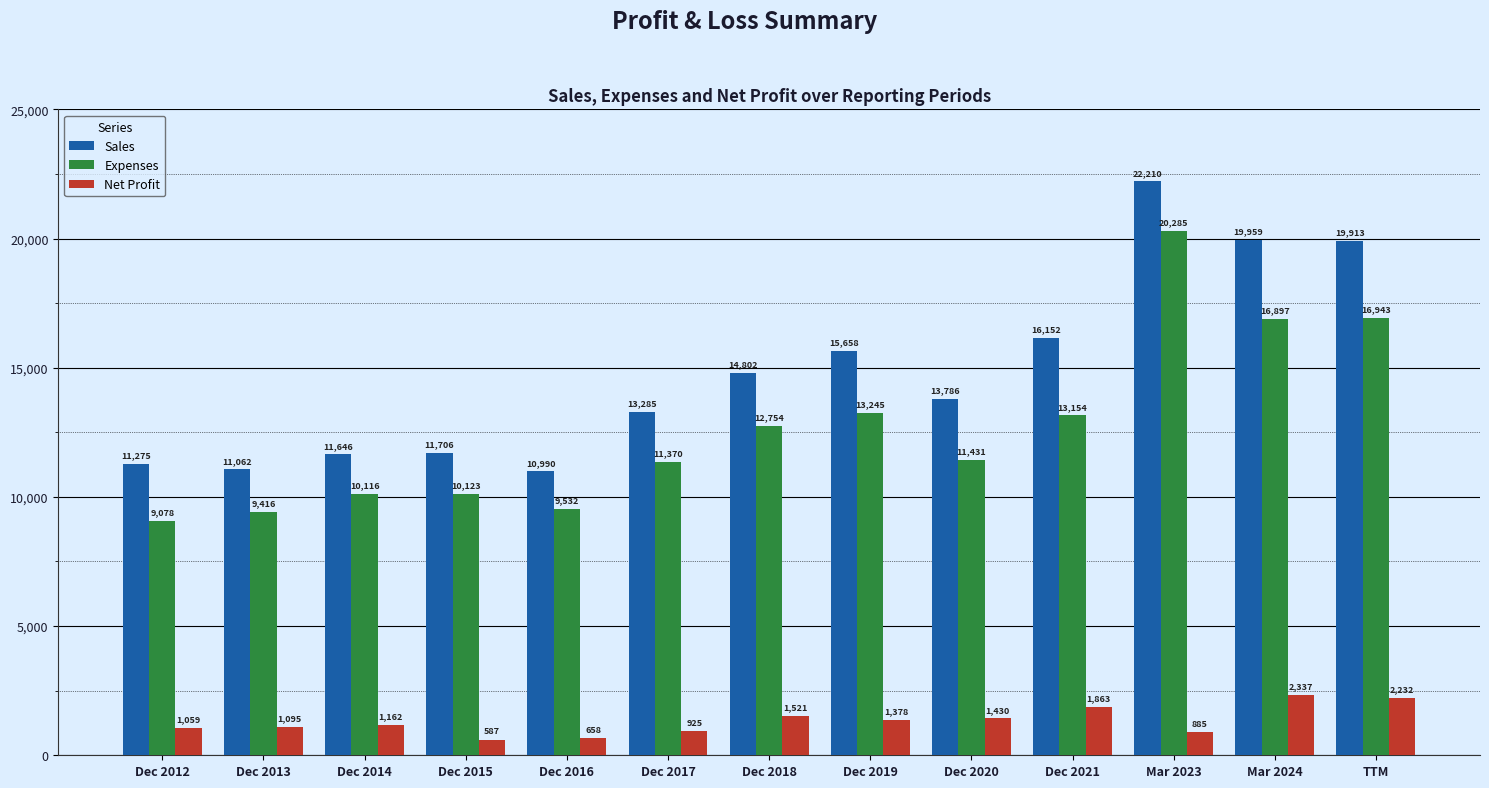

What is the value of the Sales bar at the 6th from the left?

13285